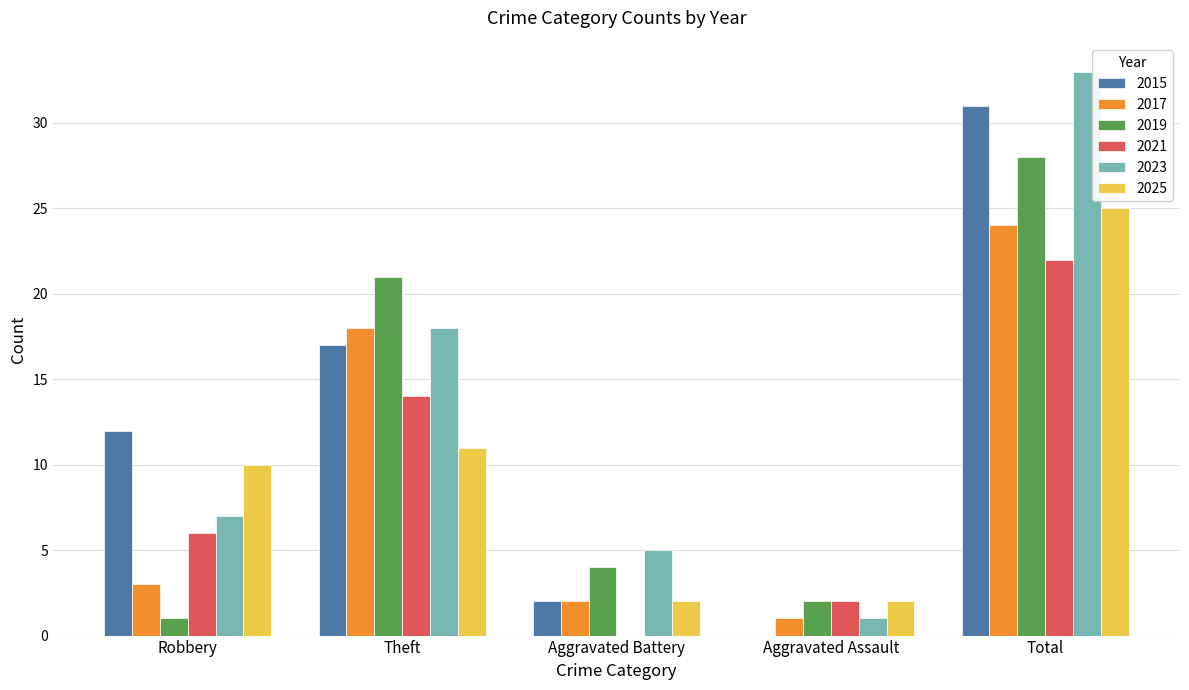

What is the highest value of the 2017 series?

24